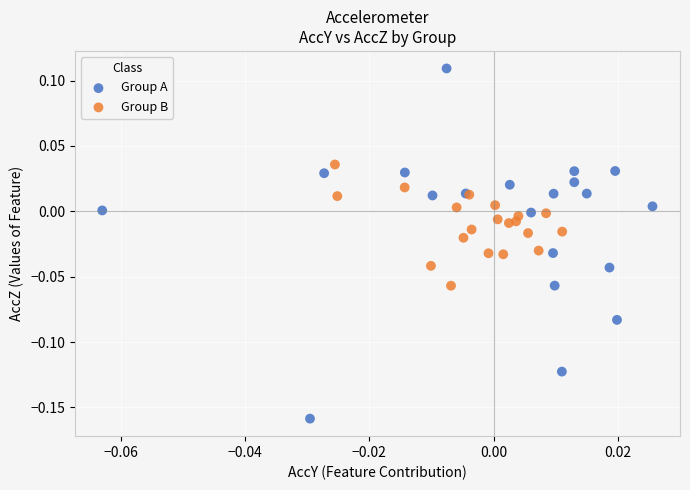

Which series reaches the minimum Y coordinate?

Group A